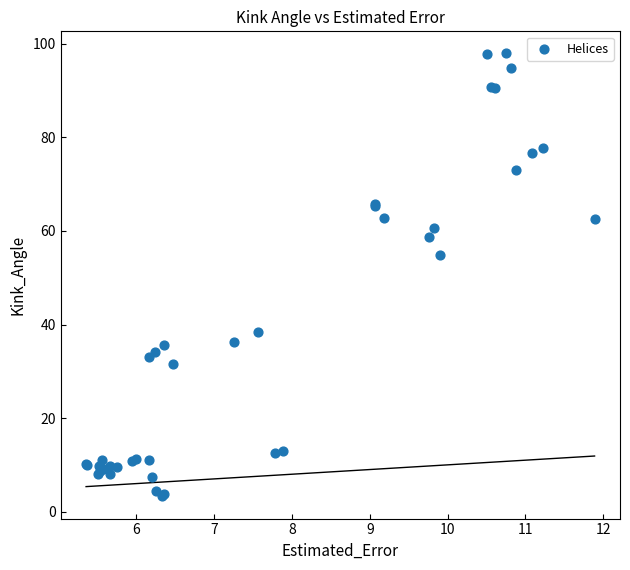

What Y value in the scatter plot is closest to 50?

54.8